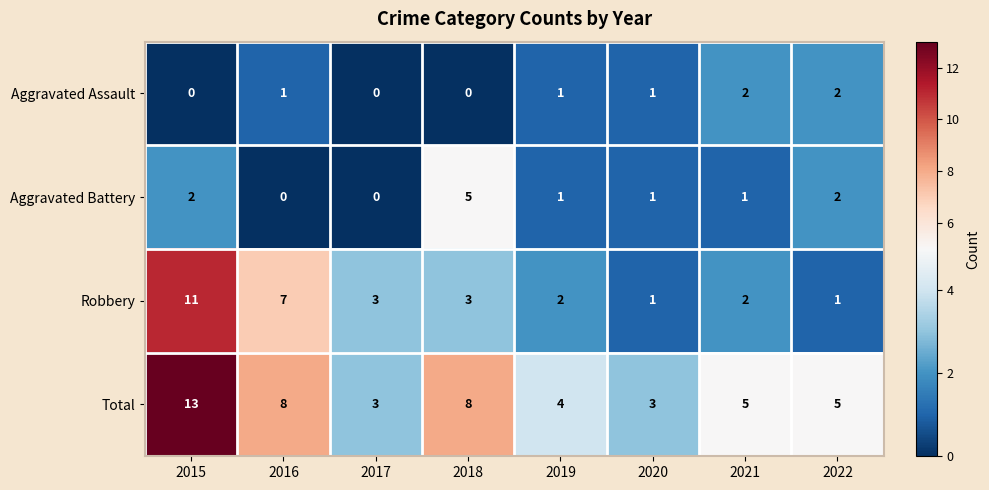

Which series has the largest total across all categories?

Total